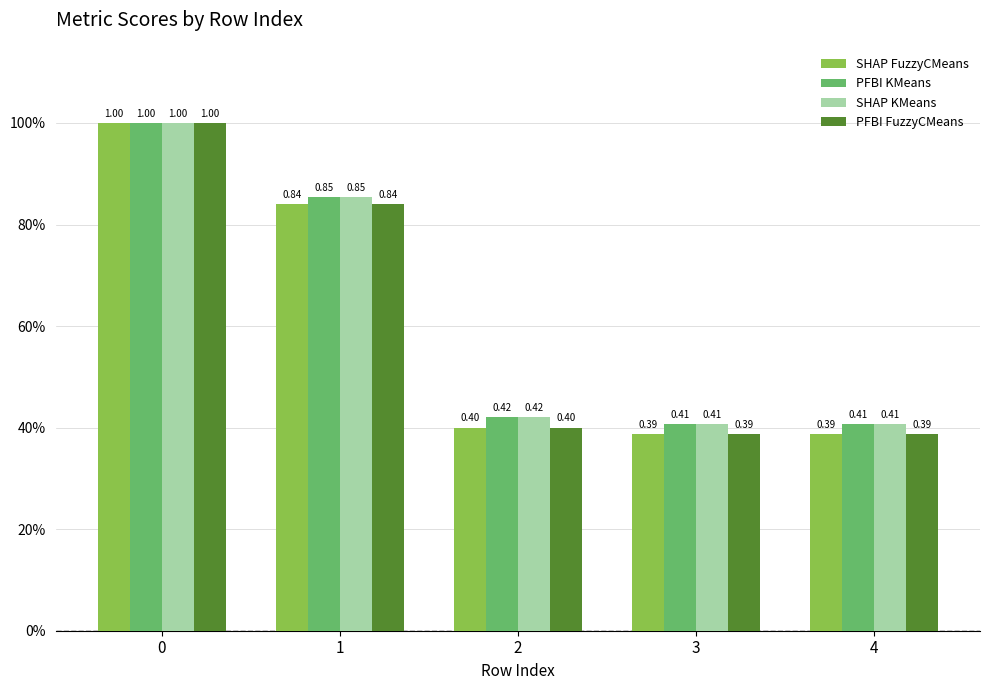

What is the average value of the SHAP FuzzyCMeans series?

0.6